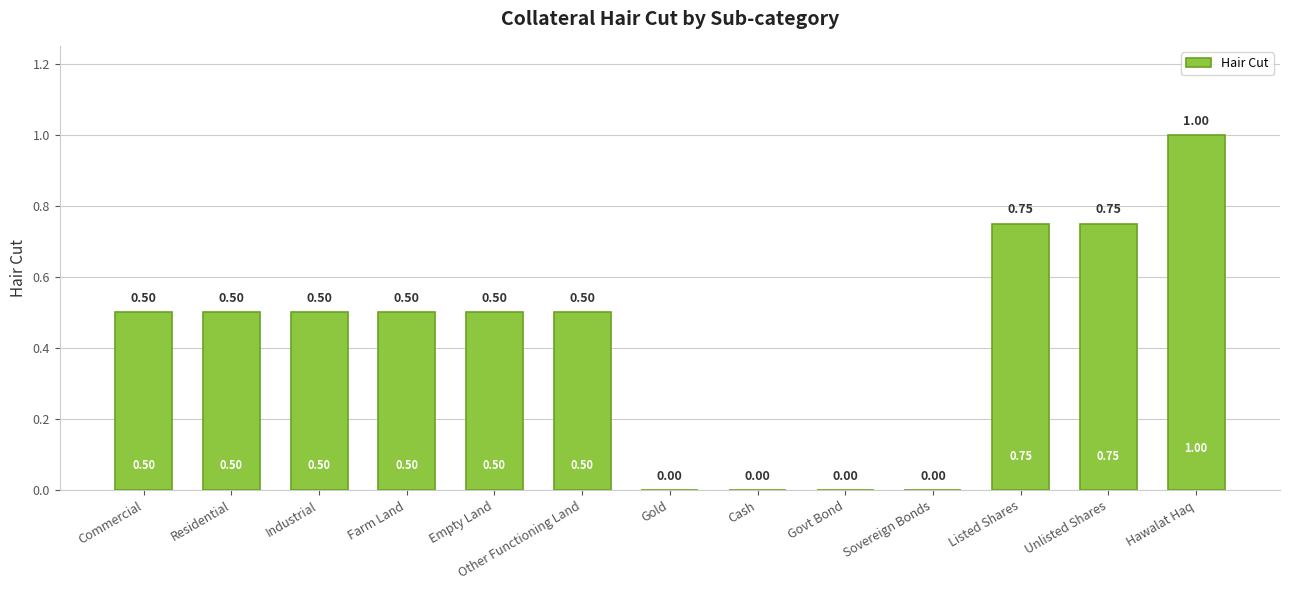

What is the sum of the values at Hawalat Haq and Sovereign Bonds?

1.0